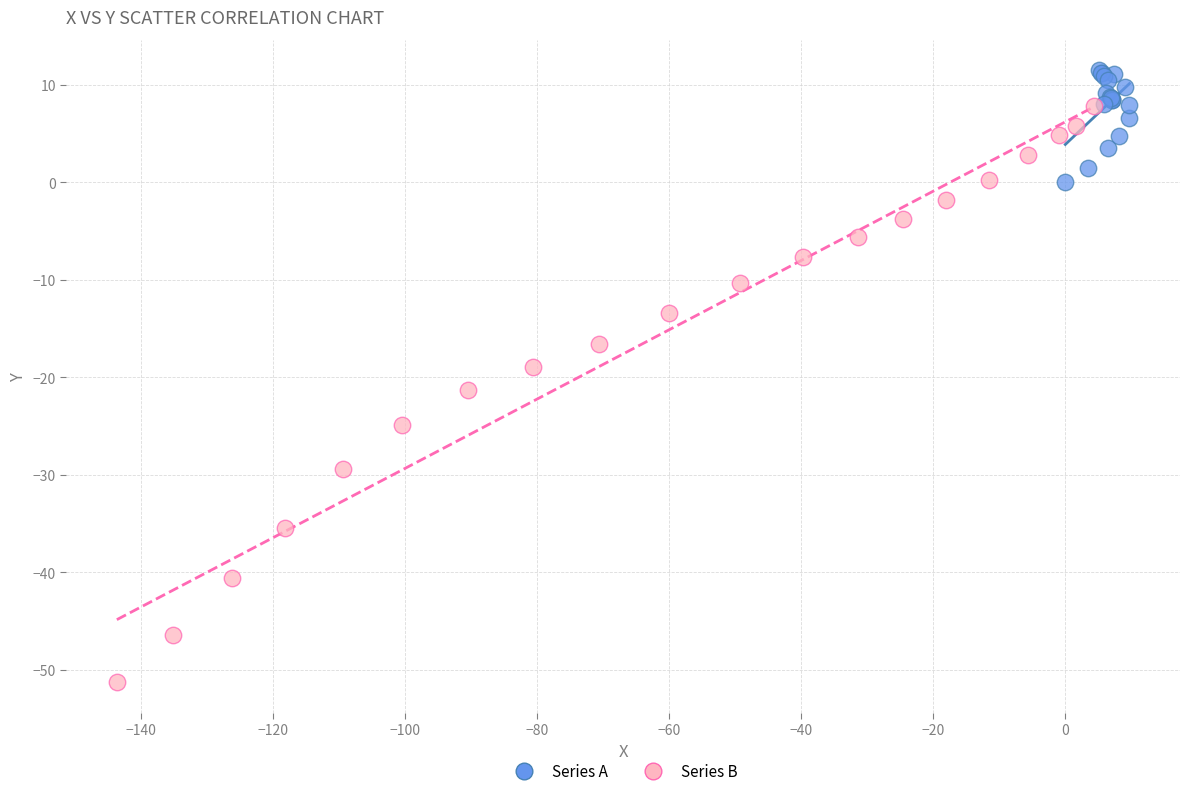

Which series reaches the maximum Y coordinate?

Series A